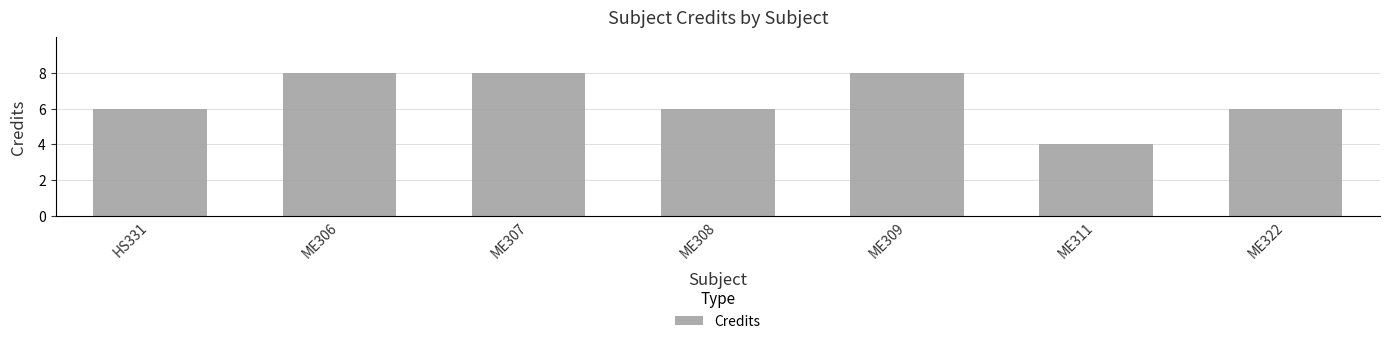

What is the smallest value displayed?

4